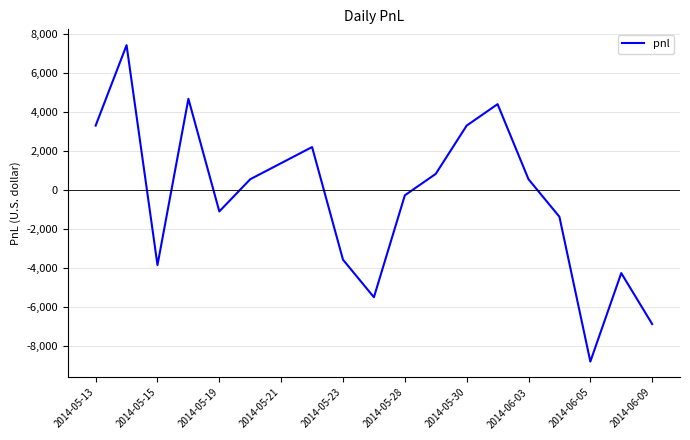

What is the smallest value displayed?

-8800.0